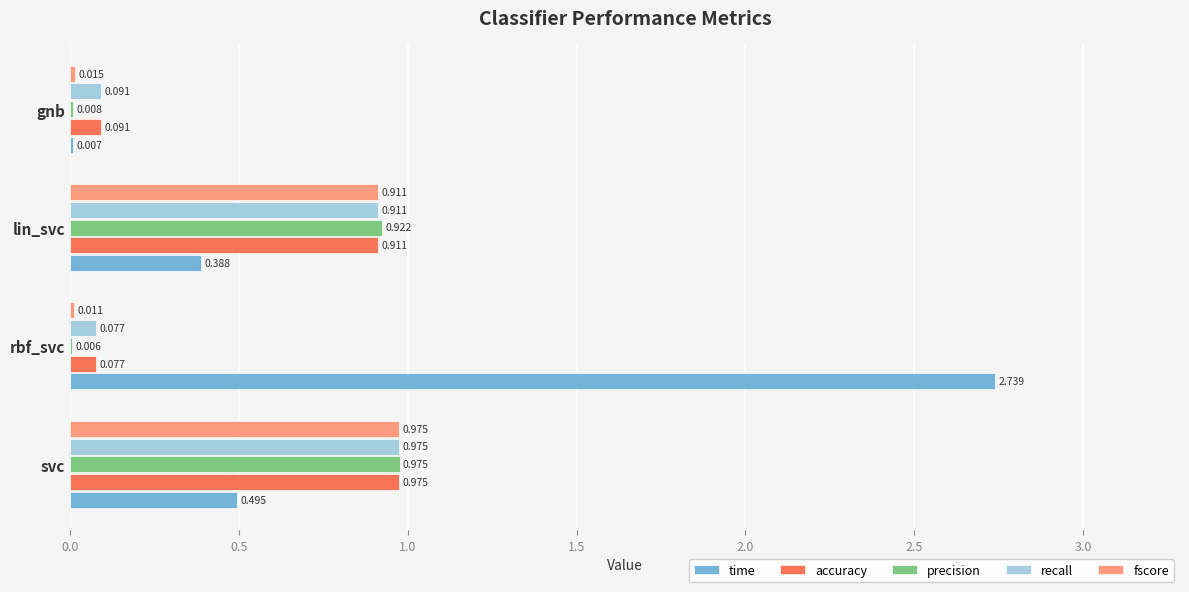

Between lin_svc and gnb, which series saw the biggest shift?

precision